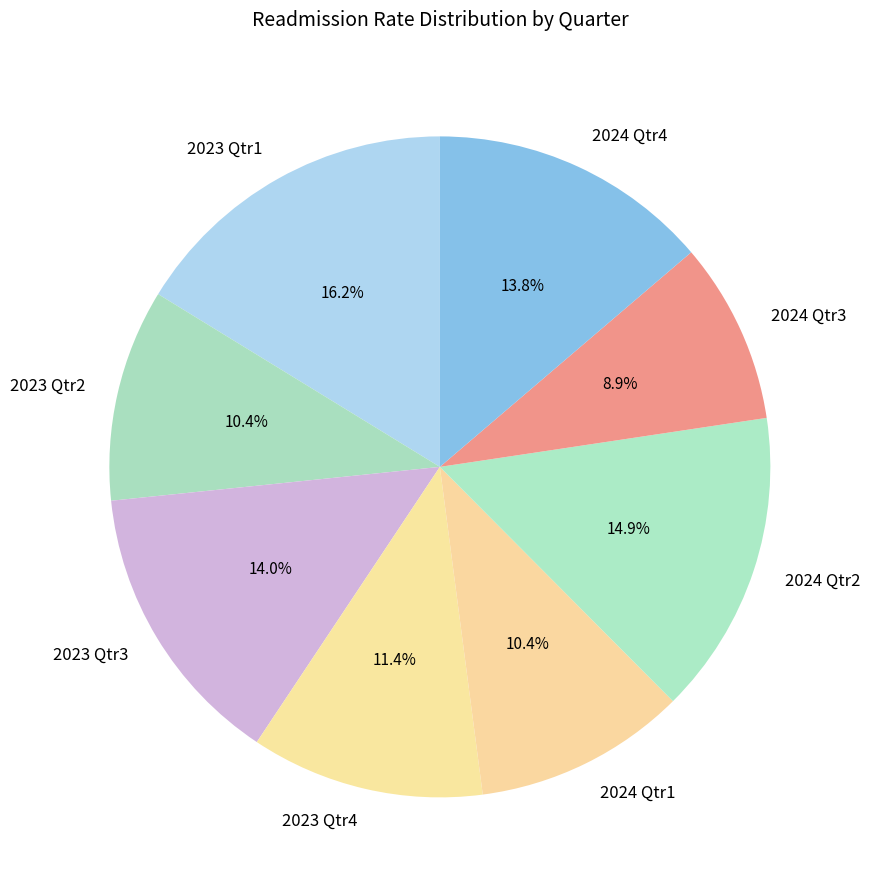

Which category has the biggest portion of the pie?

2023 Qtr1